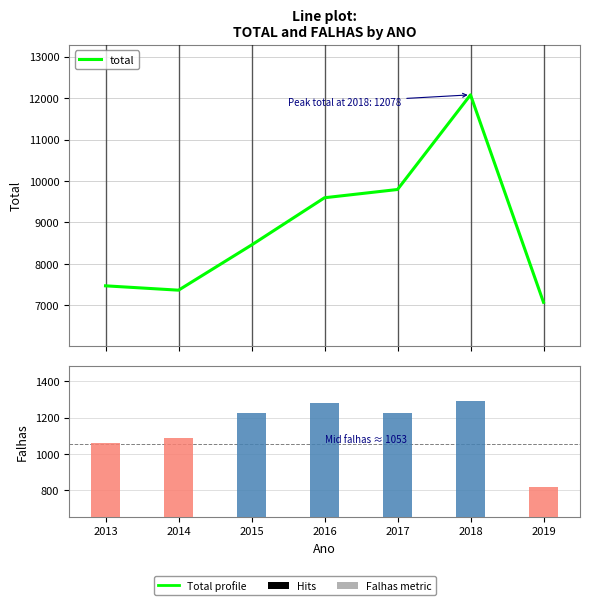

The value of falhas at 2016 is 1282. True or false?

True